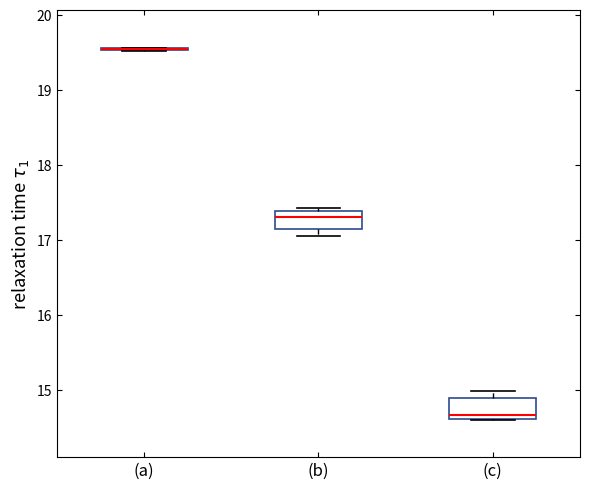

Reading left to right, read every box against the y-axis: the position of its median line, the range the box covers, and the ends of its whiskers. The values are not printed on the chart, so give them approximately, as read against the axis.

(a): box collapsed to a line at 19.5, whiskers 19.5 to 19.6
(b): median 17.3, box 17.1 to 17.4, whiskers 17.1 (just below the box's lower edge) to 17.4 (just above the box's upper edge)
(c): median 14.7, box 14.6 to 14.9, whiskers 14.6 to 15.0